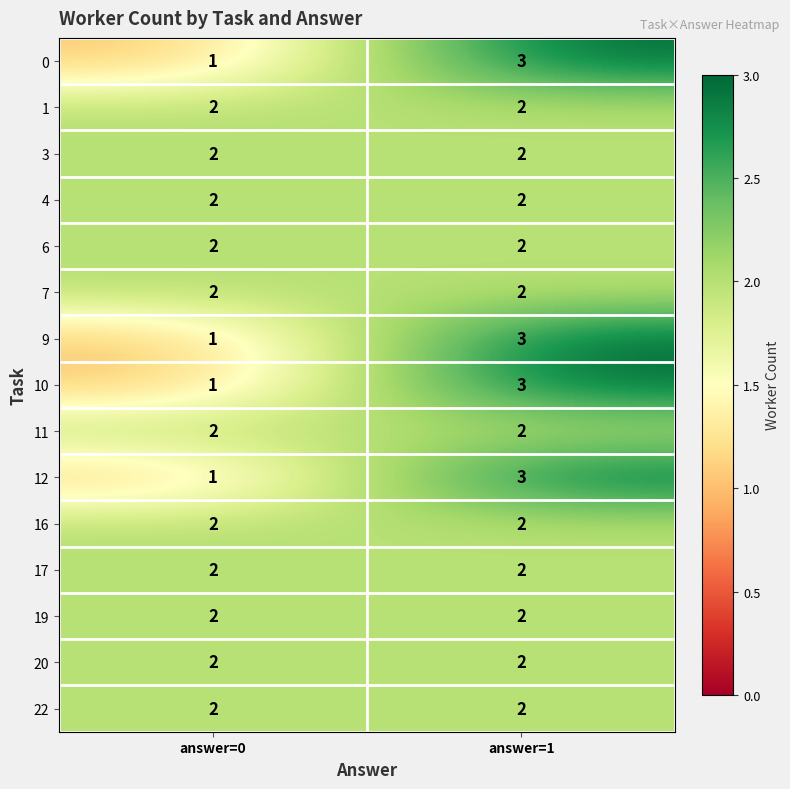

What is the maximum value shown in the chart?

3